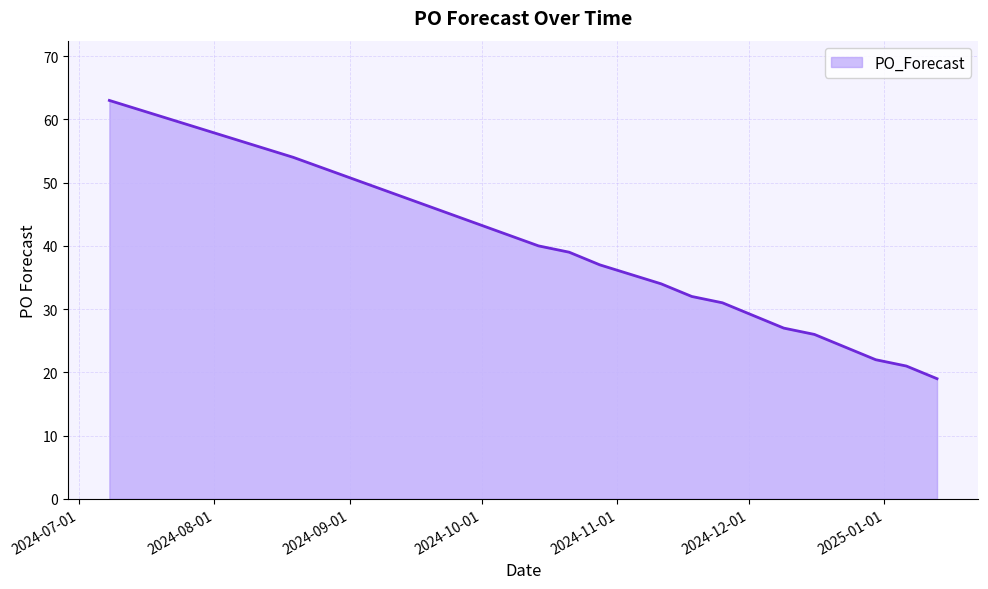

What is the minimum value shown in the chart?

19